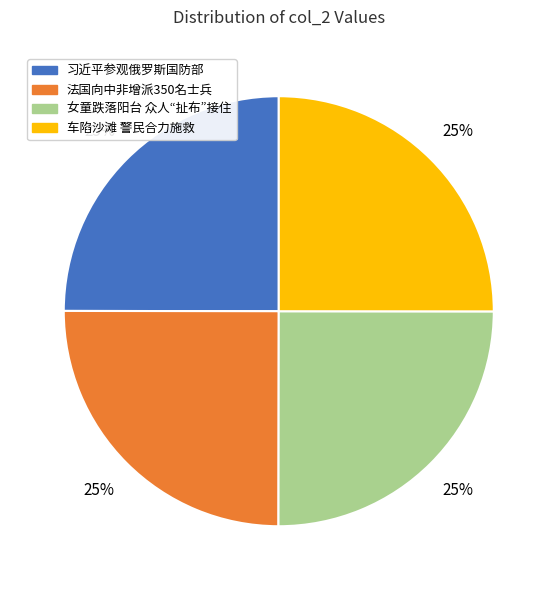

To the nearest percent, what is the combined percentage of 法国向中非增派350名士兵 and 习近平参观俄罗斯国防部?

50%